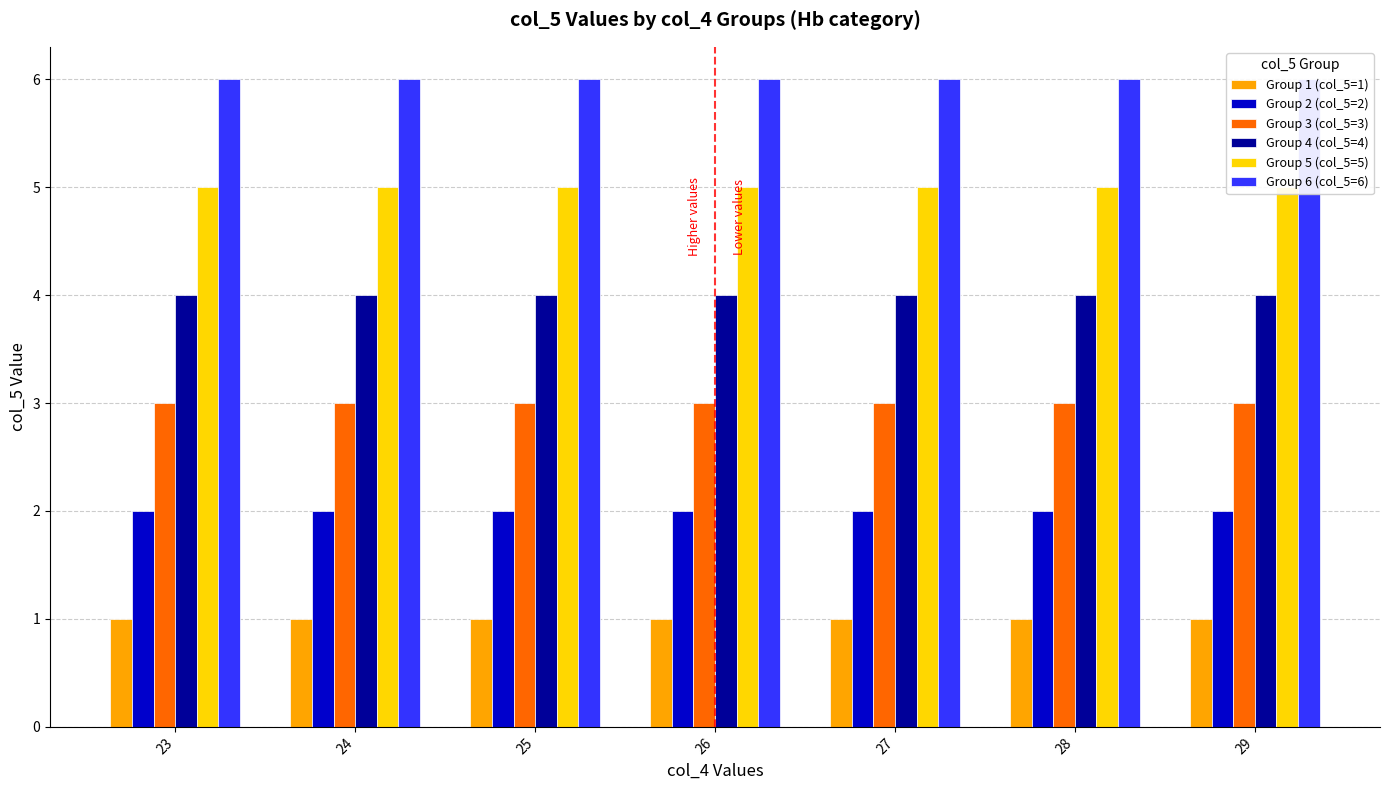

True or false: Group 1 (col_5=1) has a value of 2 at 27.

False